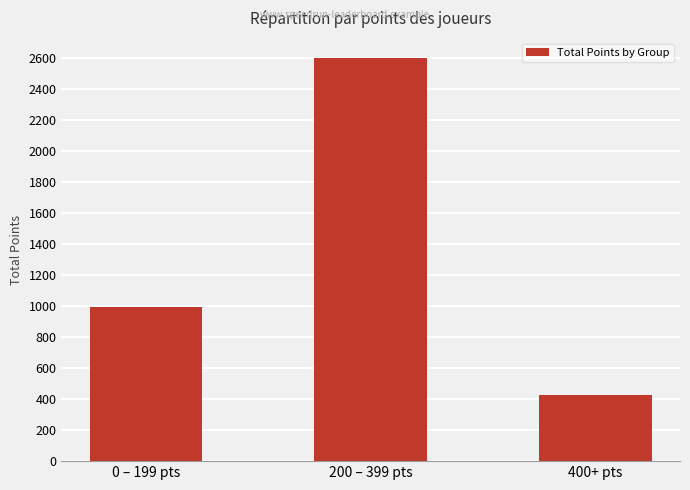

Where is the data nearest to the value 1511?

0 – 199 pts